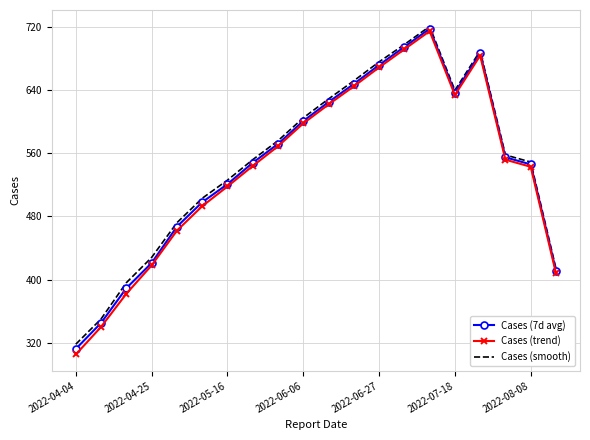

What is the maximum value for Cases (trend)?

715